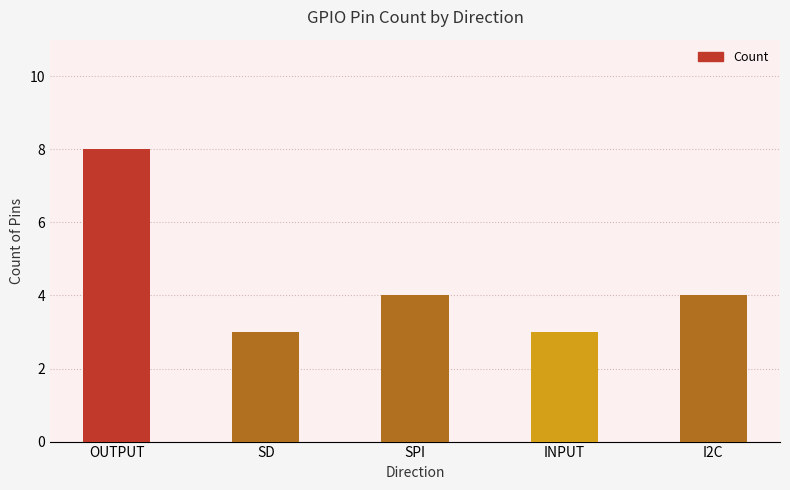

How many categories are shown in the chart?

5